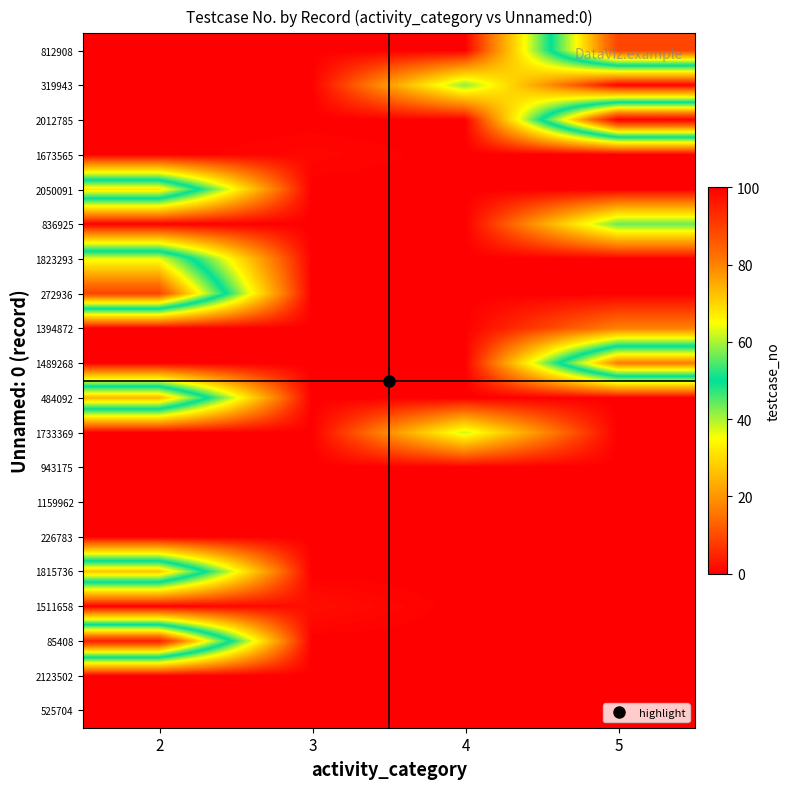

Which category has the lowest value across all series?

2